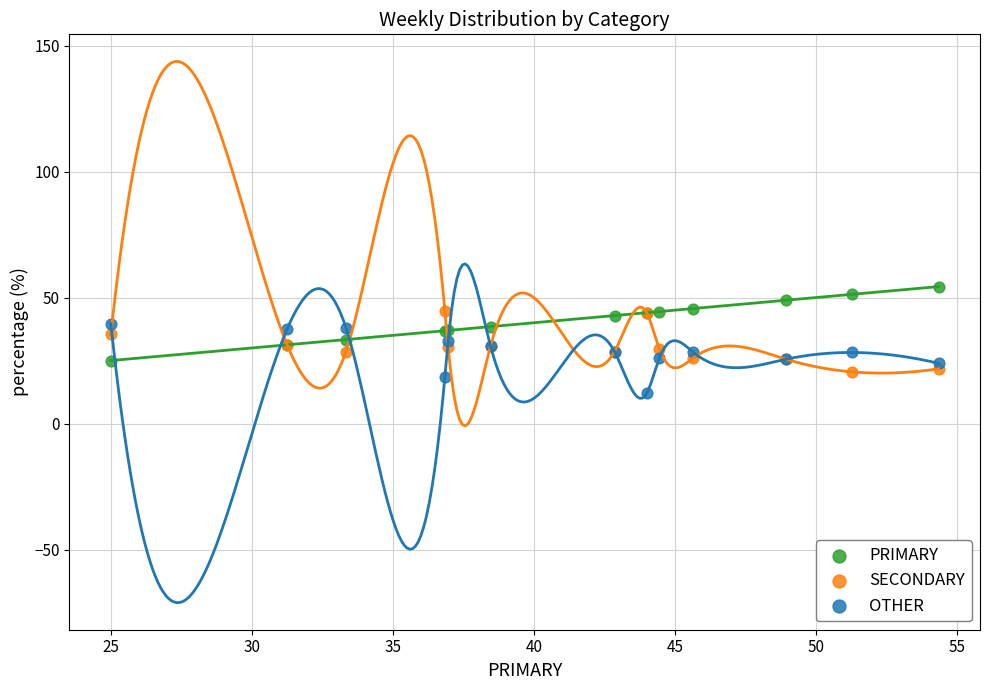

Which series reaches the maximum Y coordinate?

PRIMARY